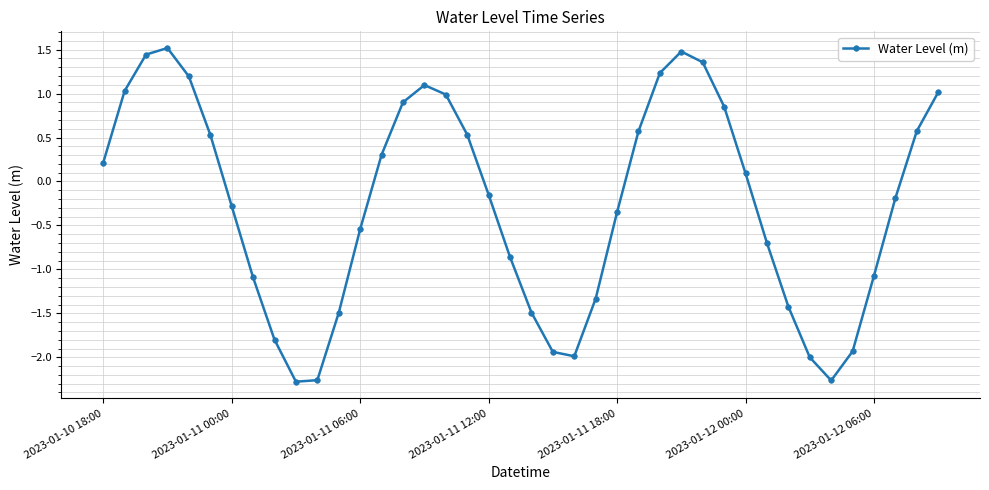

What is the value of the 12th point from the left?

-1.5